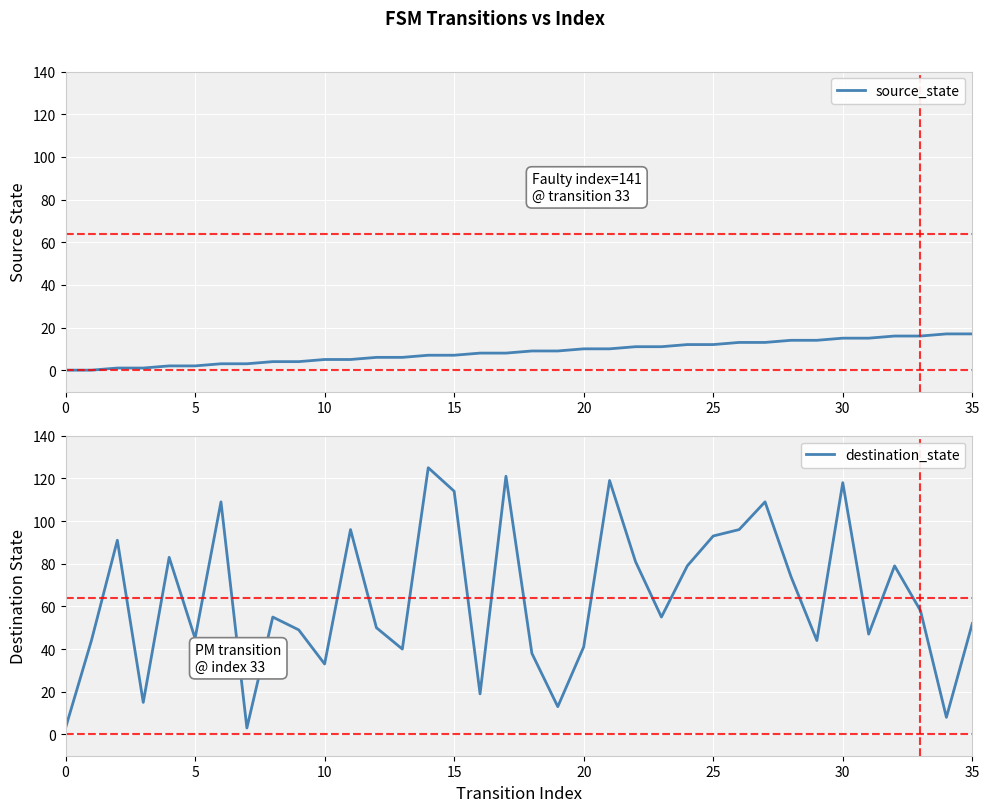

What is the average value of the source_state series?

8